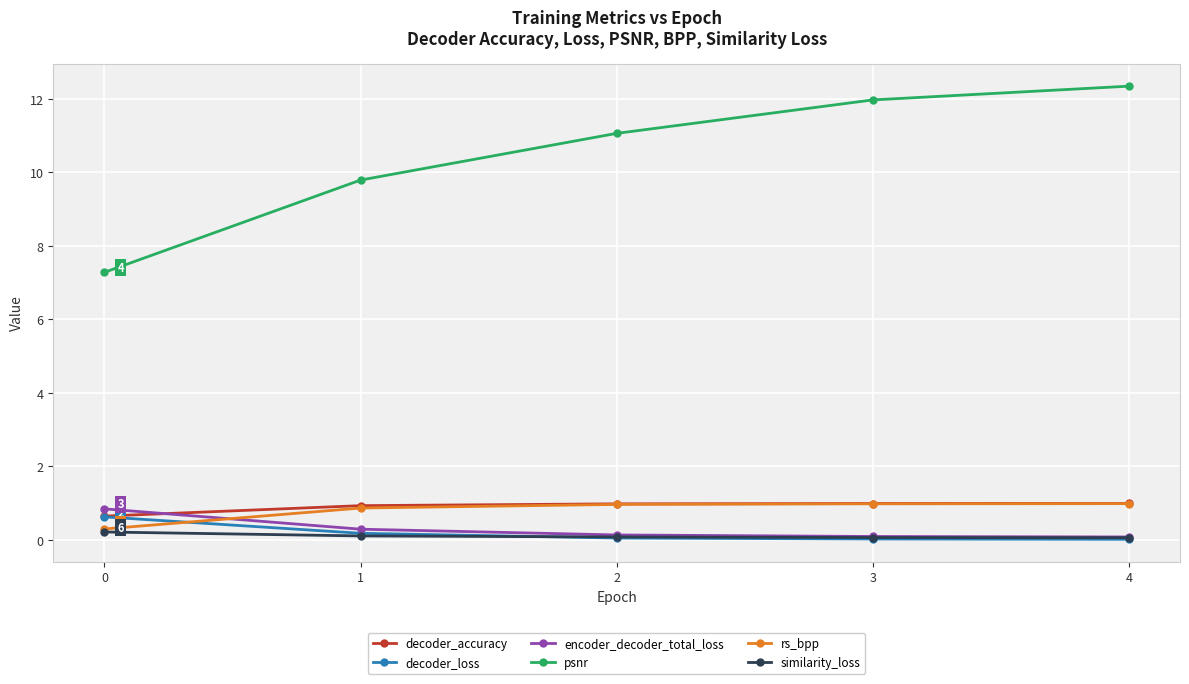

Which series changed the most between 0 and 3?

psnr